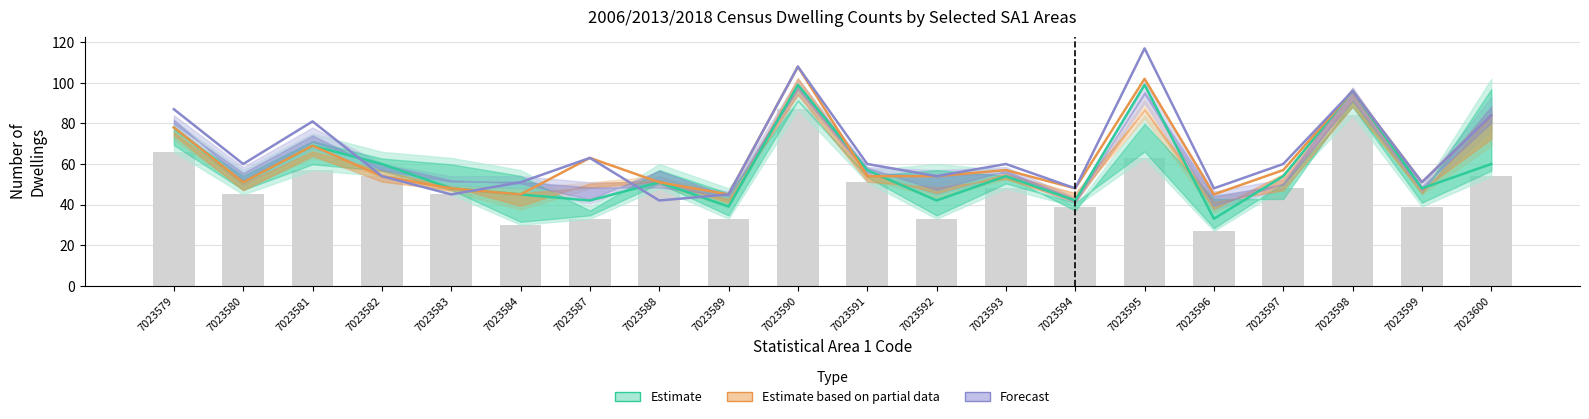

Between 7023589 and 7023593, which series saw the biggest shift?

Estimate